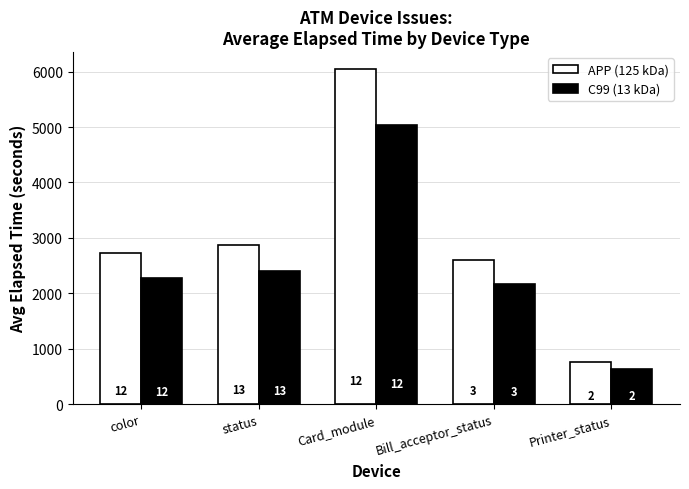

The C99 (13 kDa) series shows 2398.8 at status. True or false?

True